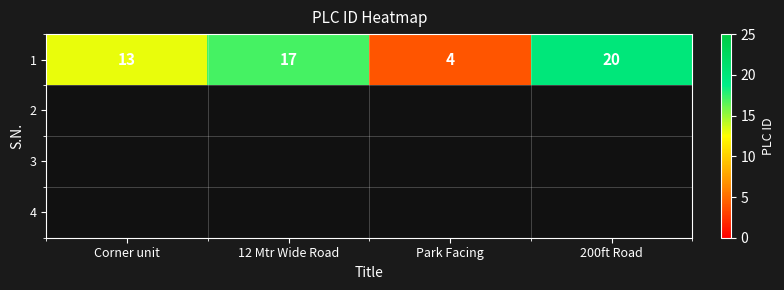

Reading right to left, what are all the values shown in this chart?

20	4	17	13